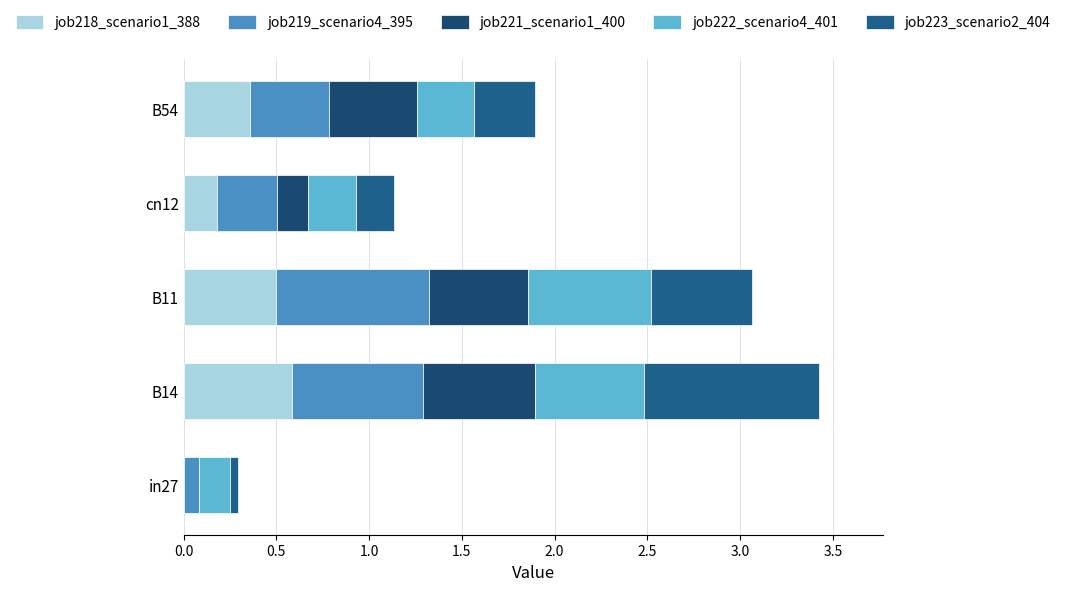

How many categories are shown in the chart?

5